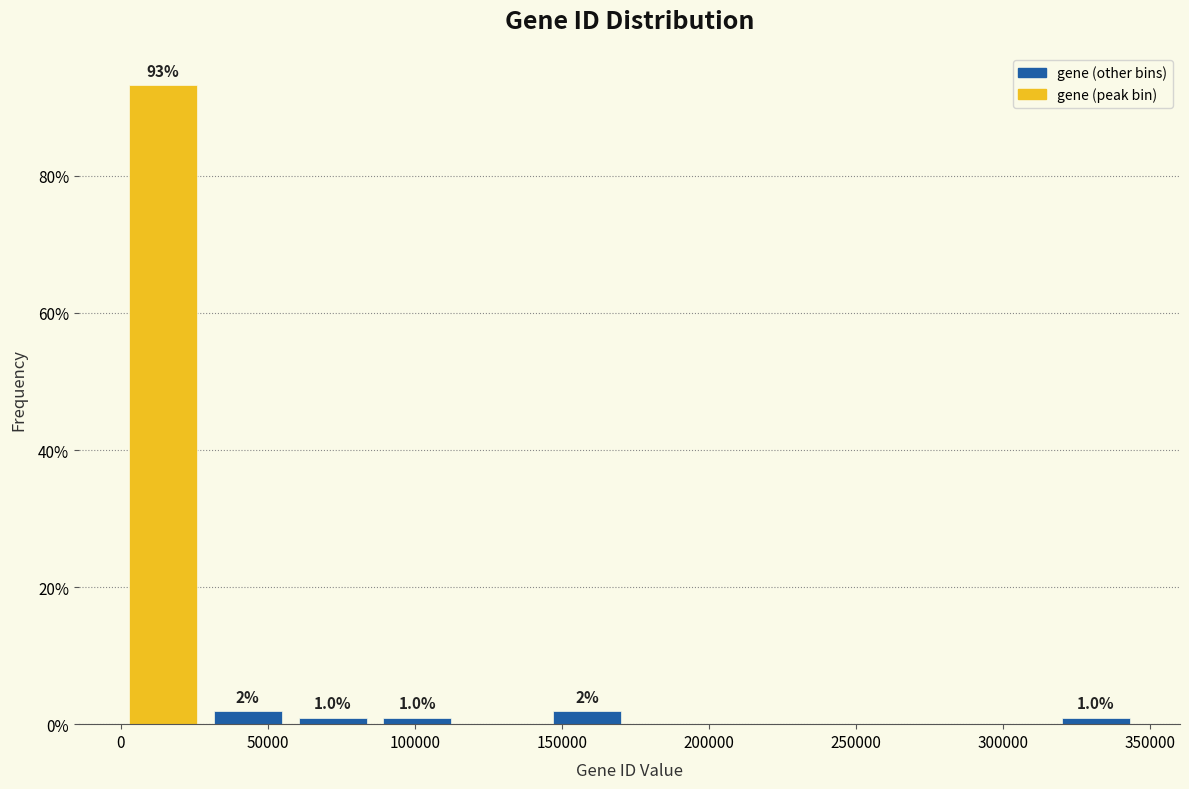

Which range on the x-axis has the tallest bar?

0 to 30000